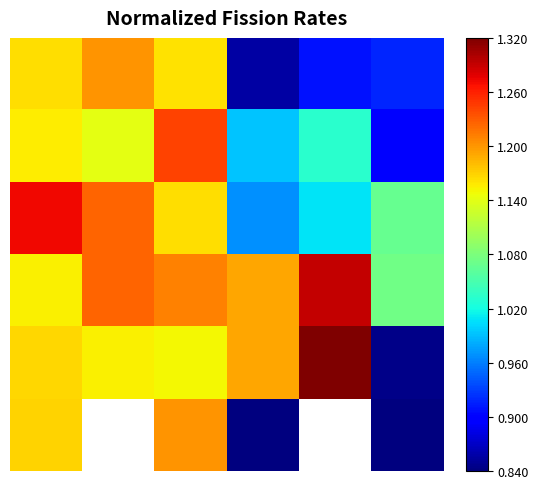

How many data points does each series have?

6